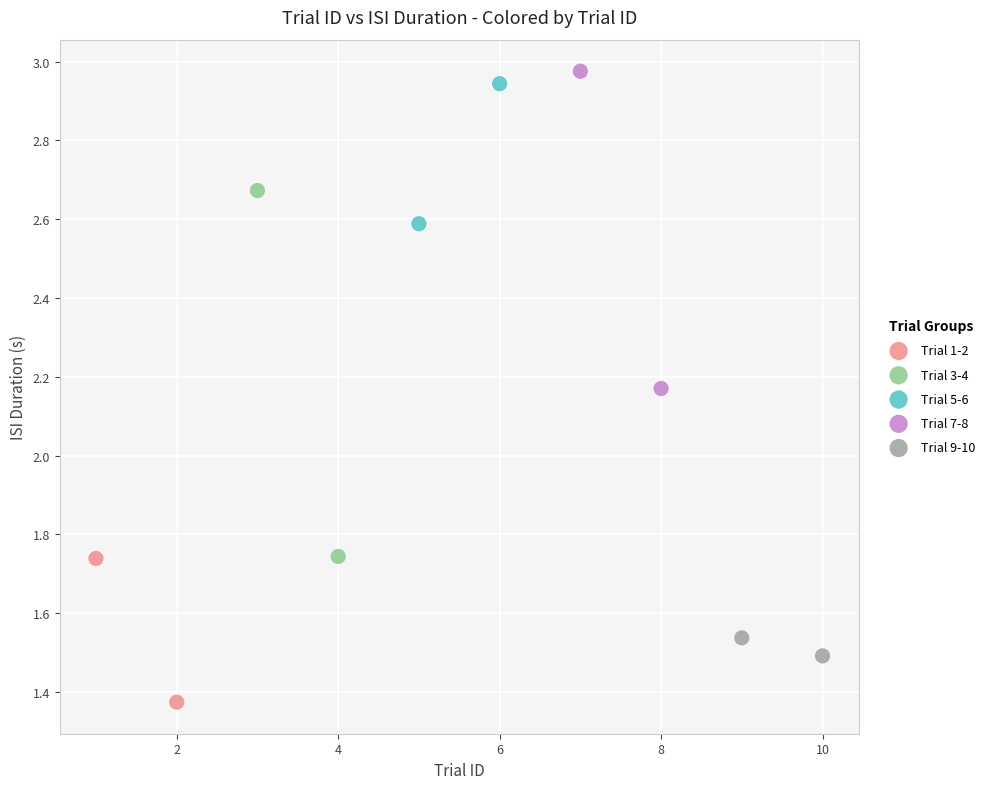

What are all the series names shown in the legend?

Trial 1-2, Trial 3-4, Trial 5-6, Trial 7-8, Trial 9-10